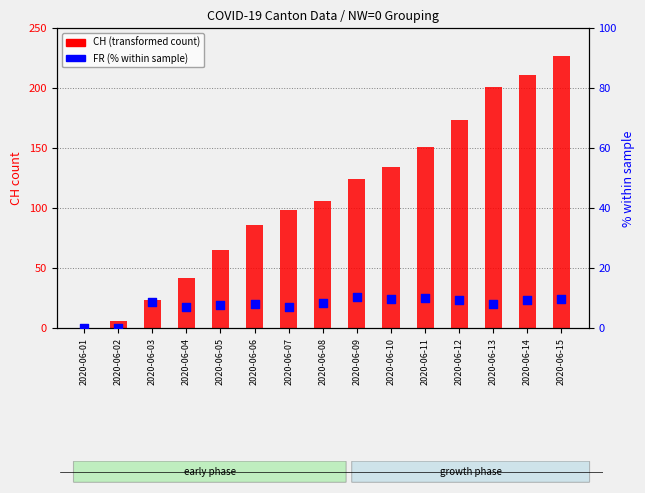

Which series reaches the maximum Y coordinate?

CH (transformed count)